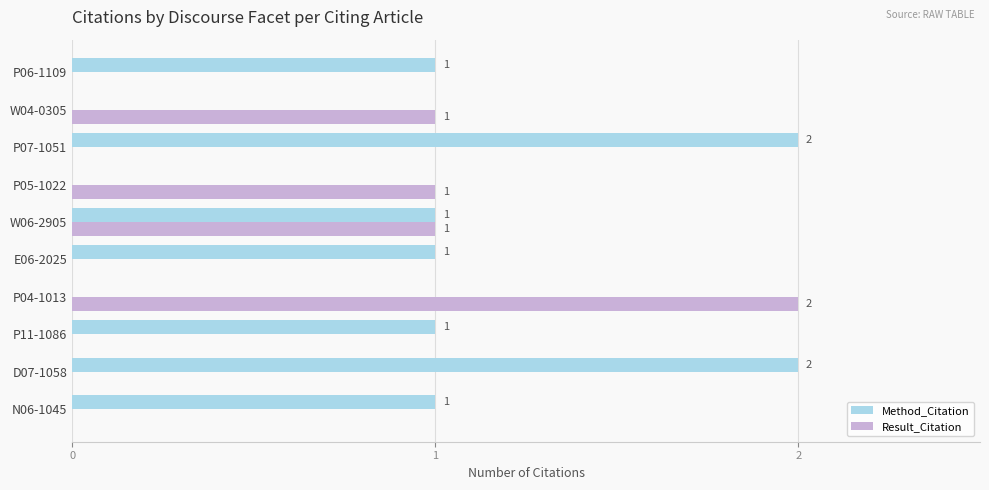

True or false: Method_Citation has a value of -1 at P04-1013.

False